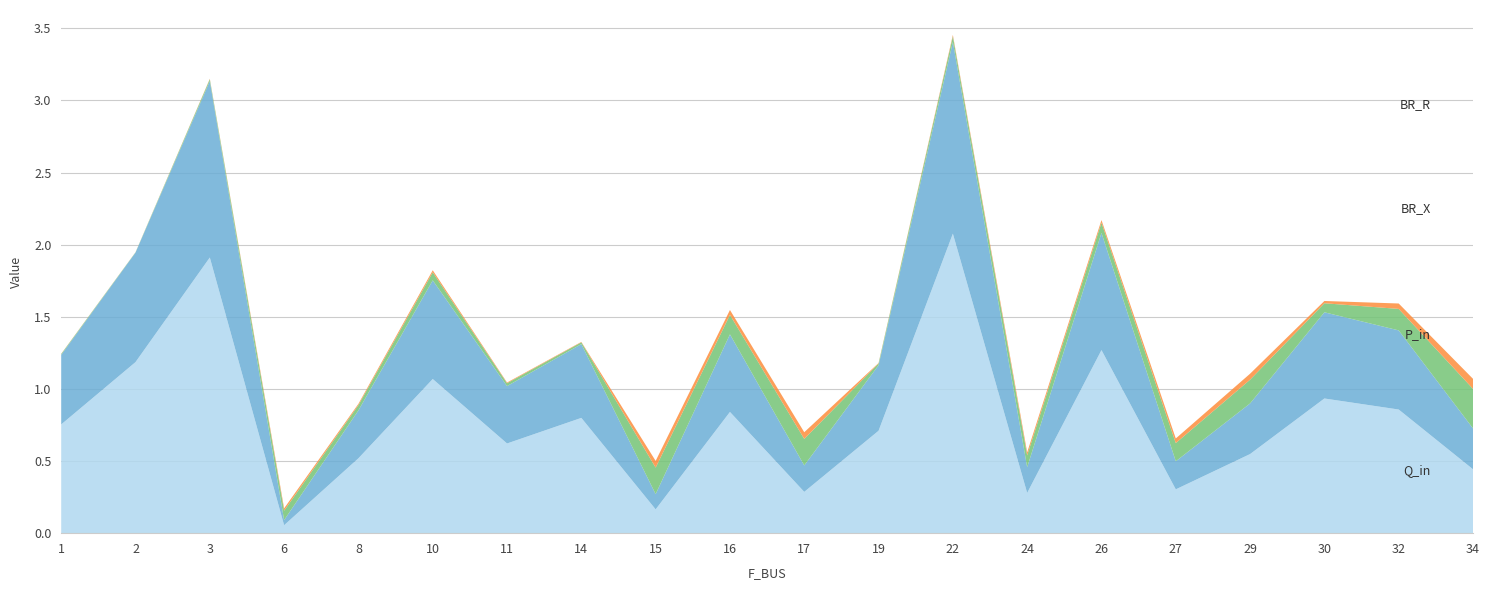

Reading left to right, list all the values displayed in this chart.

BR_R: 0.8	1.2	1.9	0.1	0.5	1.1	0.6	0.8	0.2	0.8	0.3	0.7	2.1	0.3	1.3	0.3	0.5	0.9	0.9	0.4
BR_X: 0.5	0.8	1.2	0.0	0.3	0.7	0.4	0.5	0.1	0.5	0.2	0.5	1.3	0.2	0.8	0.2	0.4	0.6	0.5	0.3
P_in: 0.0	0.0	0.0	0.1	0.0	0.1	0.0	0.0	0.2	0.1	0.2	0.0	0.0	0.1	0.1	0.1	0.2	0.1	0.1	0.3
Q_in: 0.0	0.0	0.0	0.0	0.0	0.0	0.0	0.0	0.0	0.0	0.0	0.0	0.0	0.0	0.0	0.0	0.0	0.0	0.0	0.1